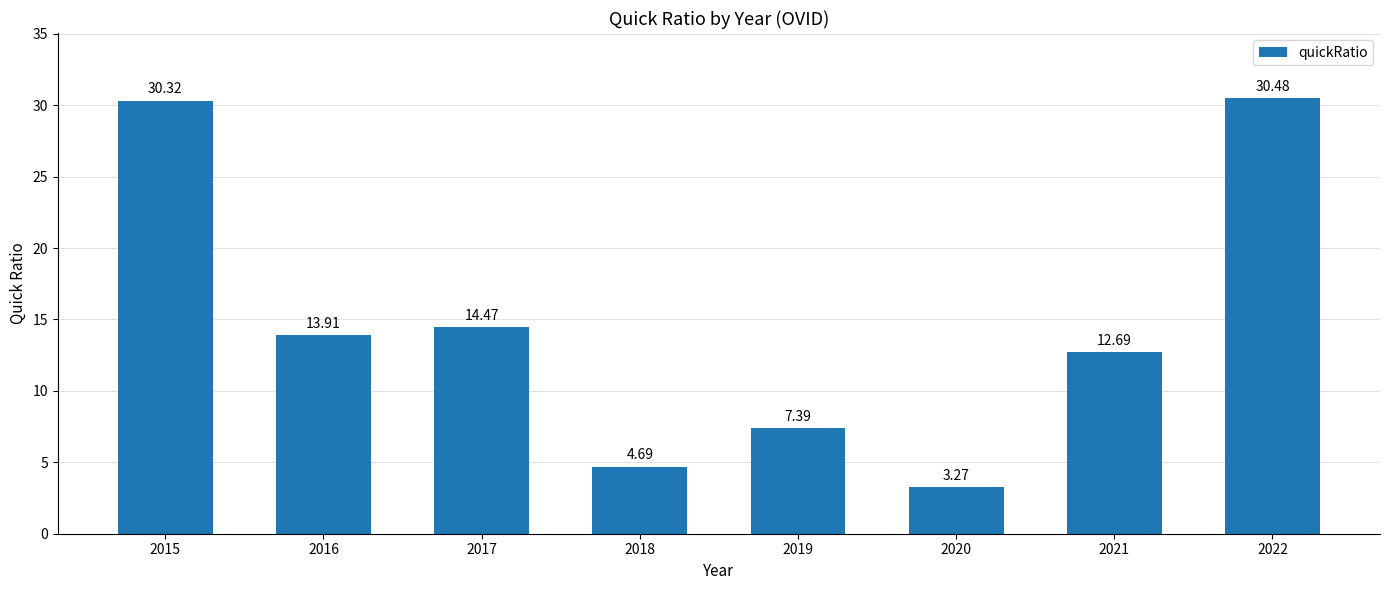

Are the bars grouped side by side (vs. stacked)?

No